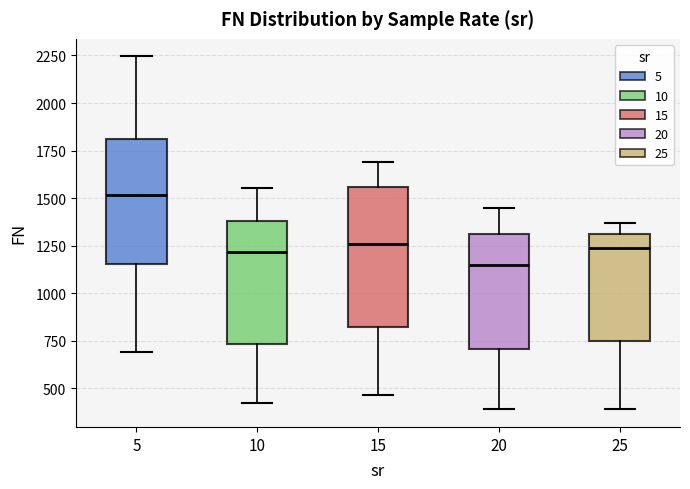

Reading left to right, read every box against the y-axis: the position of its median line, the range the box covers, and the ends of its whiskers. The values are not printed on the chart, so give them approximately, as read against the axis.

5: median 1500, box 1150 to 1800, whiskers 700 to 2250
10: median 1200, box 750 to 1400, whiskers 400 to 1550
15: median 1250, box 800 to 1550, whiskers 450 to 1700
20: median 1150, box 700 to 1300, whiskers 400 to 1450
25: median 1250, box 750 to 1300, whiskers 400 to 1350